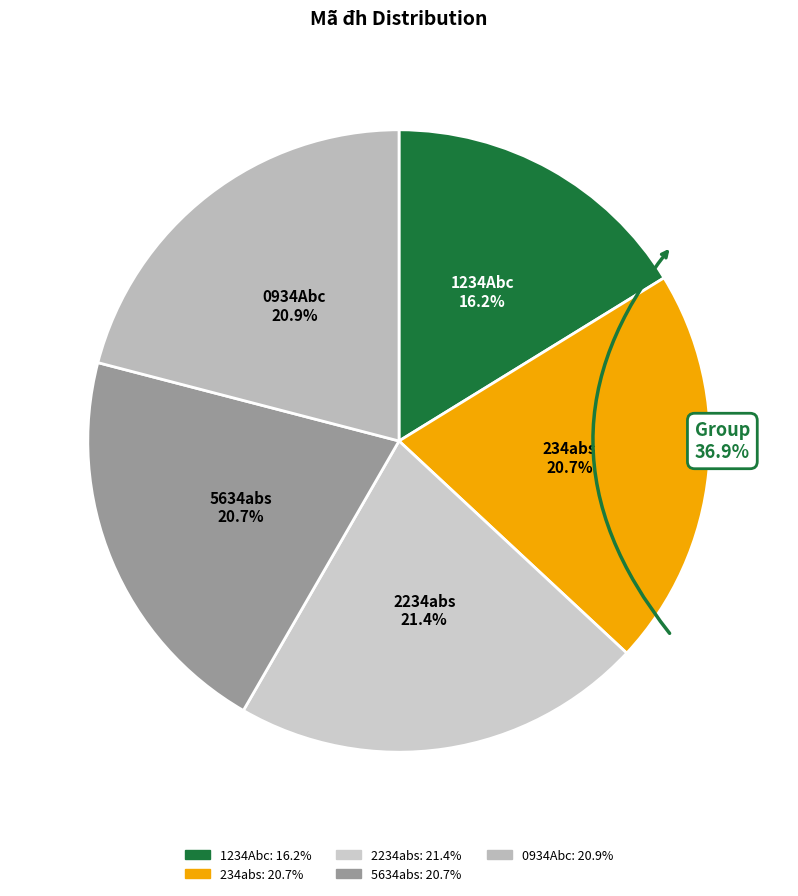

To the nearest percent, what is the combined percentage of 234abs and 2234abs?

42%